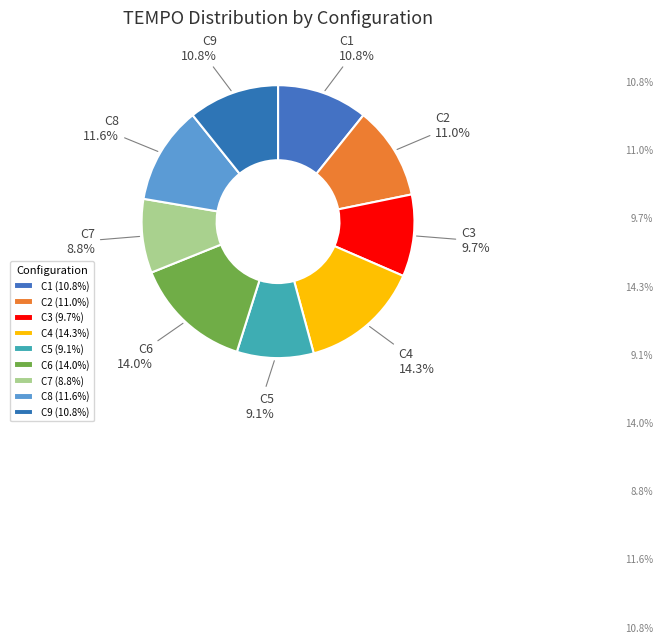

Is there a majority slice in this chart?

No